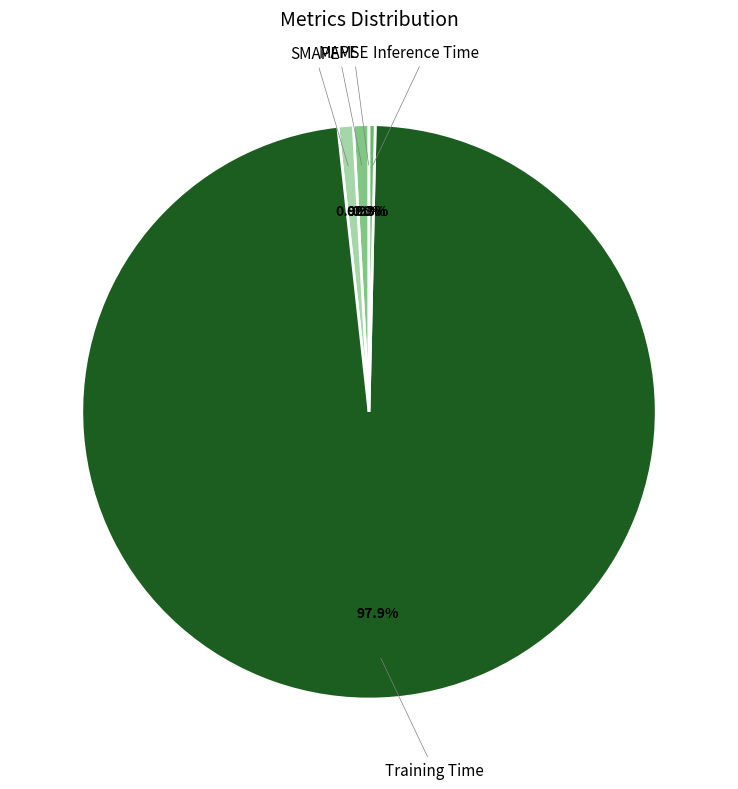

Do SMAPE and Inference Time together represent more than half of the pie?

No